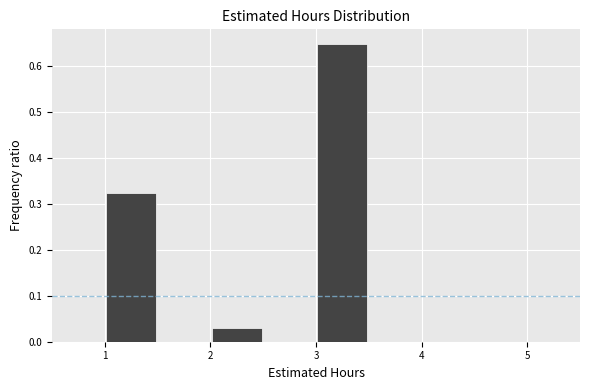

How tall is the bar that spans 2.0 to 2.5 on the x-axis? The values are not printed on the chart, so give them approximately, as read against the axis.

0.03